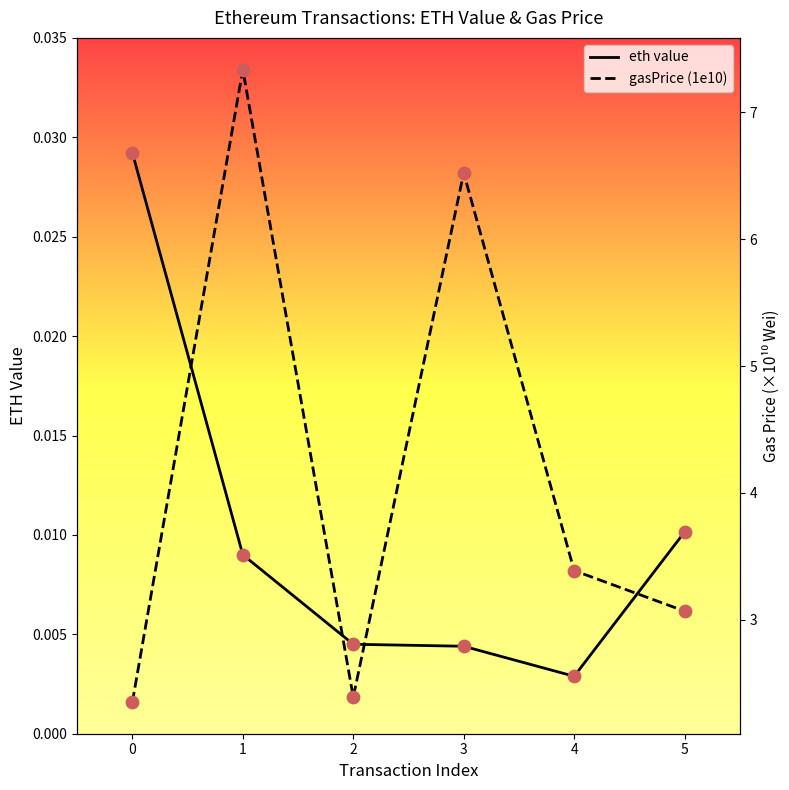

What are all the series names shown in the legend?

eth value, gasPrice (1e10)